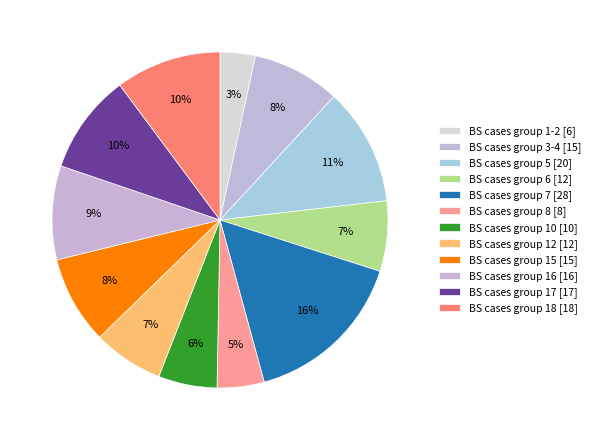

How many slices are in this pie chart?

12